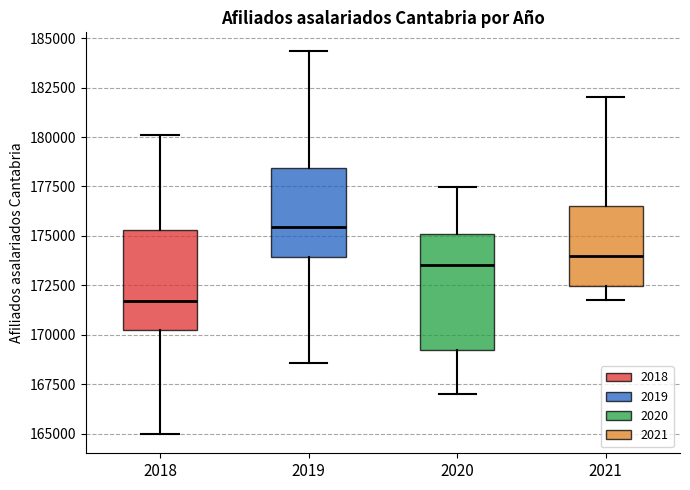

Reading left to right, transcribe this box plot: for each box, give where its median line is, the range the box spans, and where its two whiskers end, as read against the y-axis. The values are not printed on the chart, so give them approximately, as read against the axis.

2018: median 171500, box 170000 to 175500, whiskers 165000 to 180000
2019: median 175500, box 174000 to 178500, whiskers 168500 to 184500
2020: median 173500, box 169000 to 175000, whiskers 167000 to 177500
2021: median 174000, box 172500 to 176500, whiskers 171500 to 182000